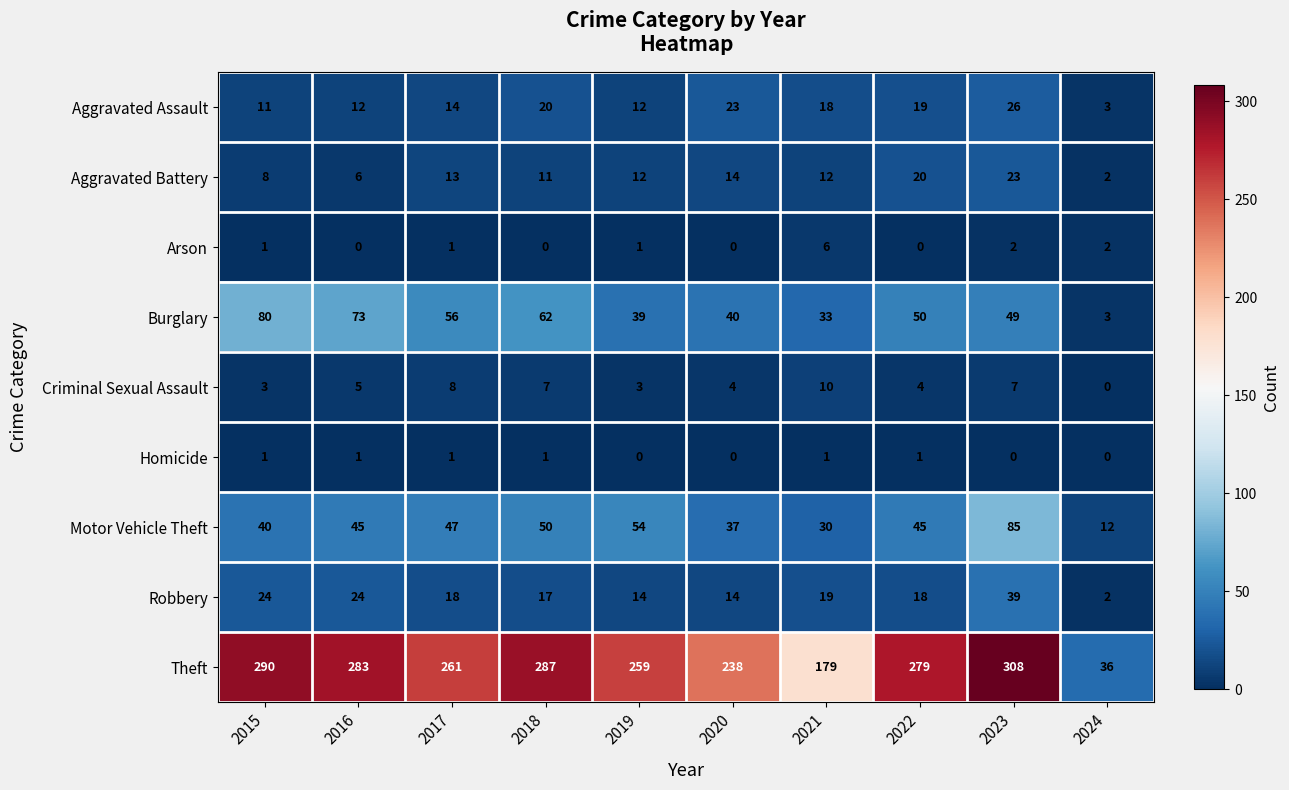

What is the highest value of the Aggravated Assault series?

26